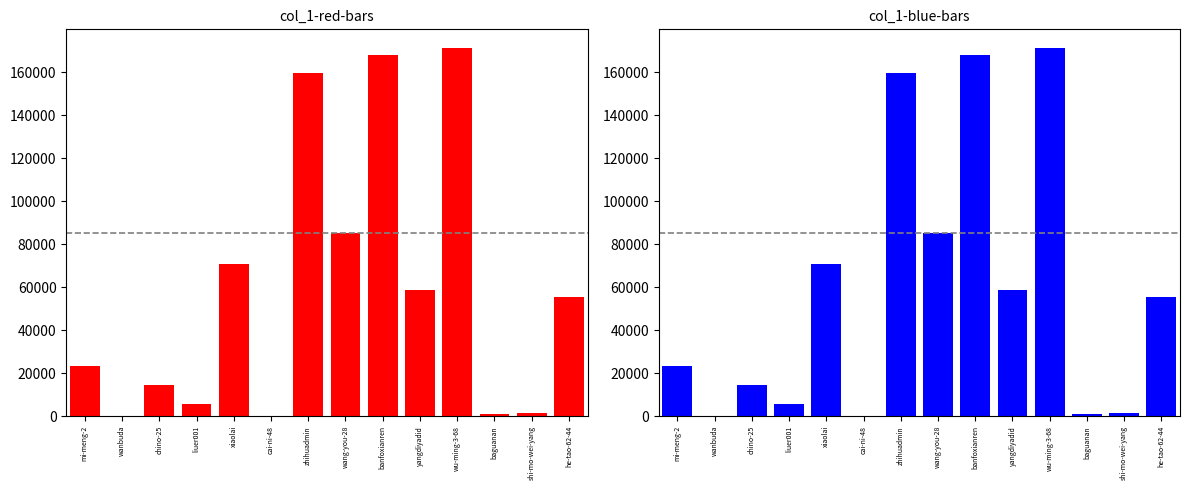

Does the chart contain any negative values?

No